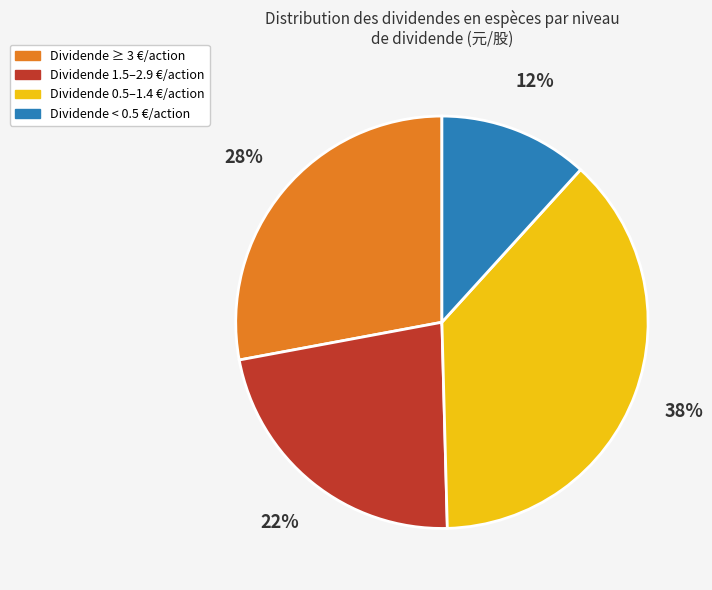

Count the number of slices in the pie.

4